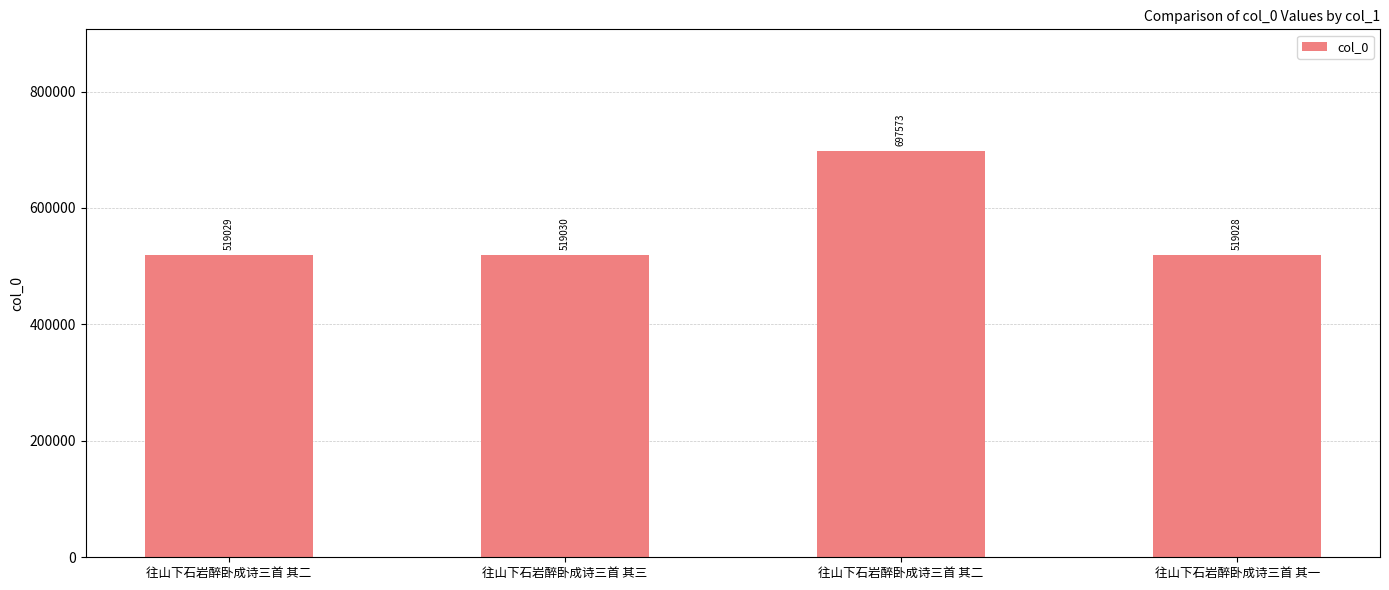

What is the change in value from 往山下石岩醉卧成诗三首 其二 to 往山下石岩醉卧成诗三首 其二?

+178544